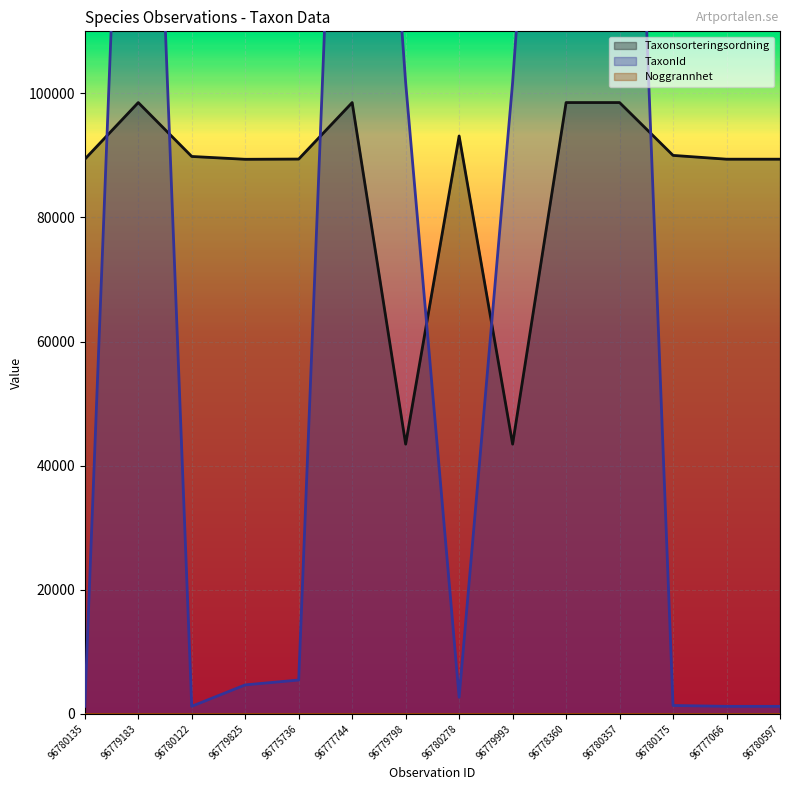

Is it true that Taxonsorteringsordning equals 49931 at 96778360?

False